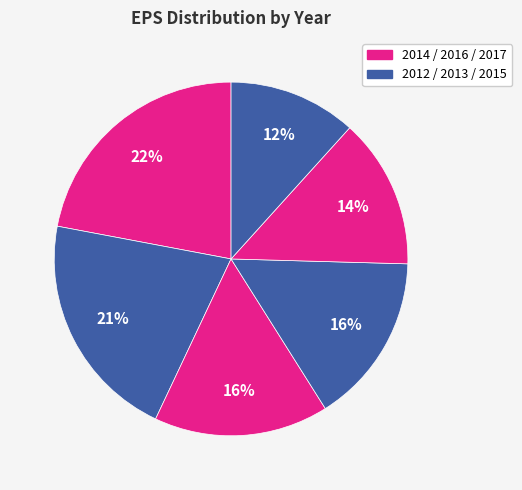

Rank the categories by value from lowest to highest.

2012, 2017, 2015, 2016, 2013, 2014